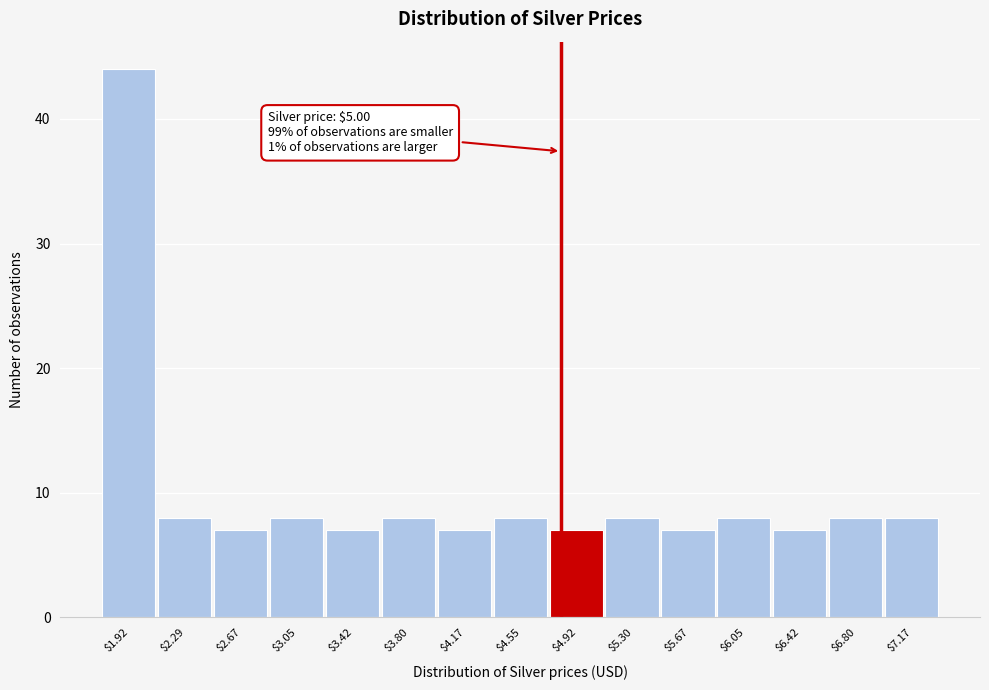

Reading left to right, extract all data points from this chart.

44	8	7	8	7	8	7	8	7	8	7	8	7	8	8